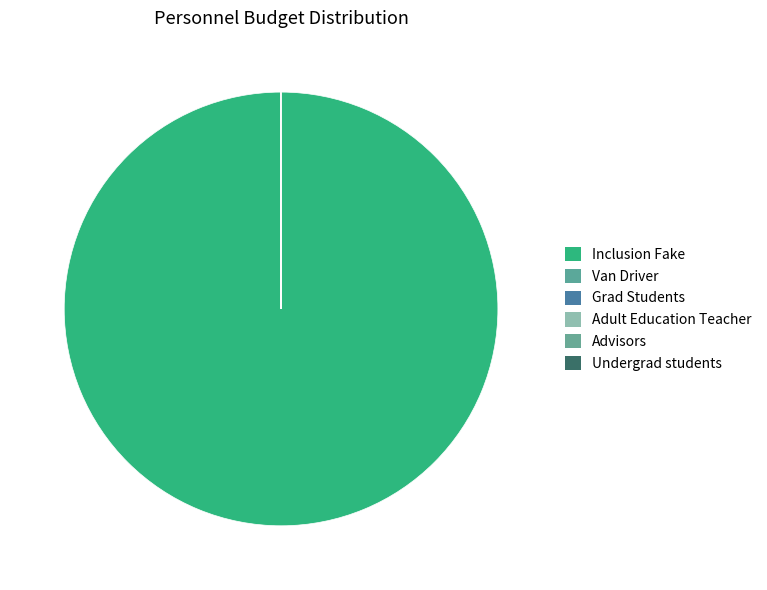

What is the smallest slice in the pie chart?

Van Driver